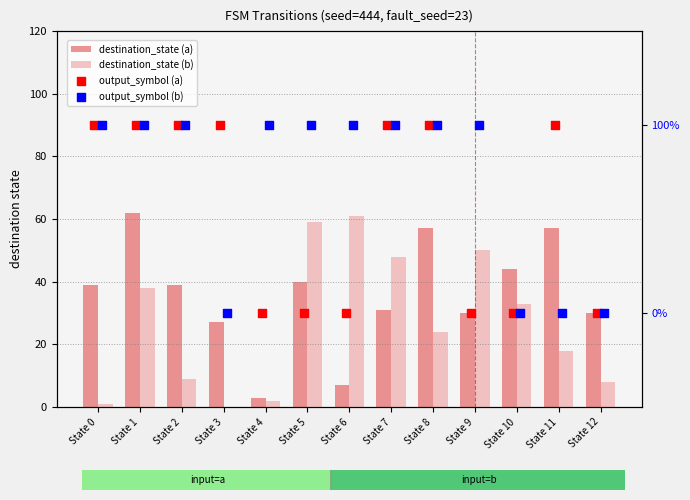

Which series contains the lowest Y value?

destination_state (b)